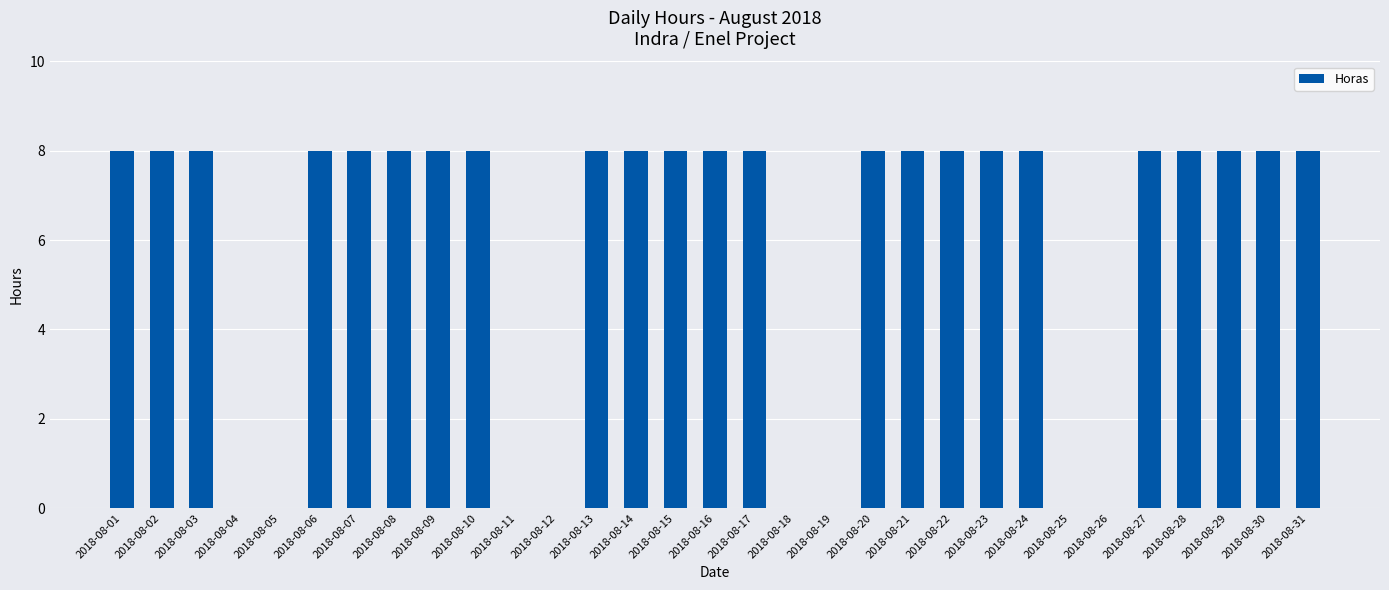

What is the sum of all values?

184